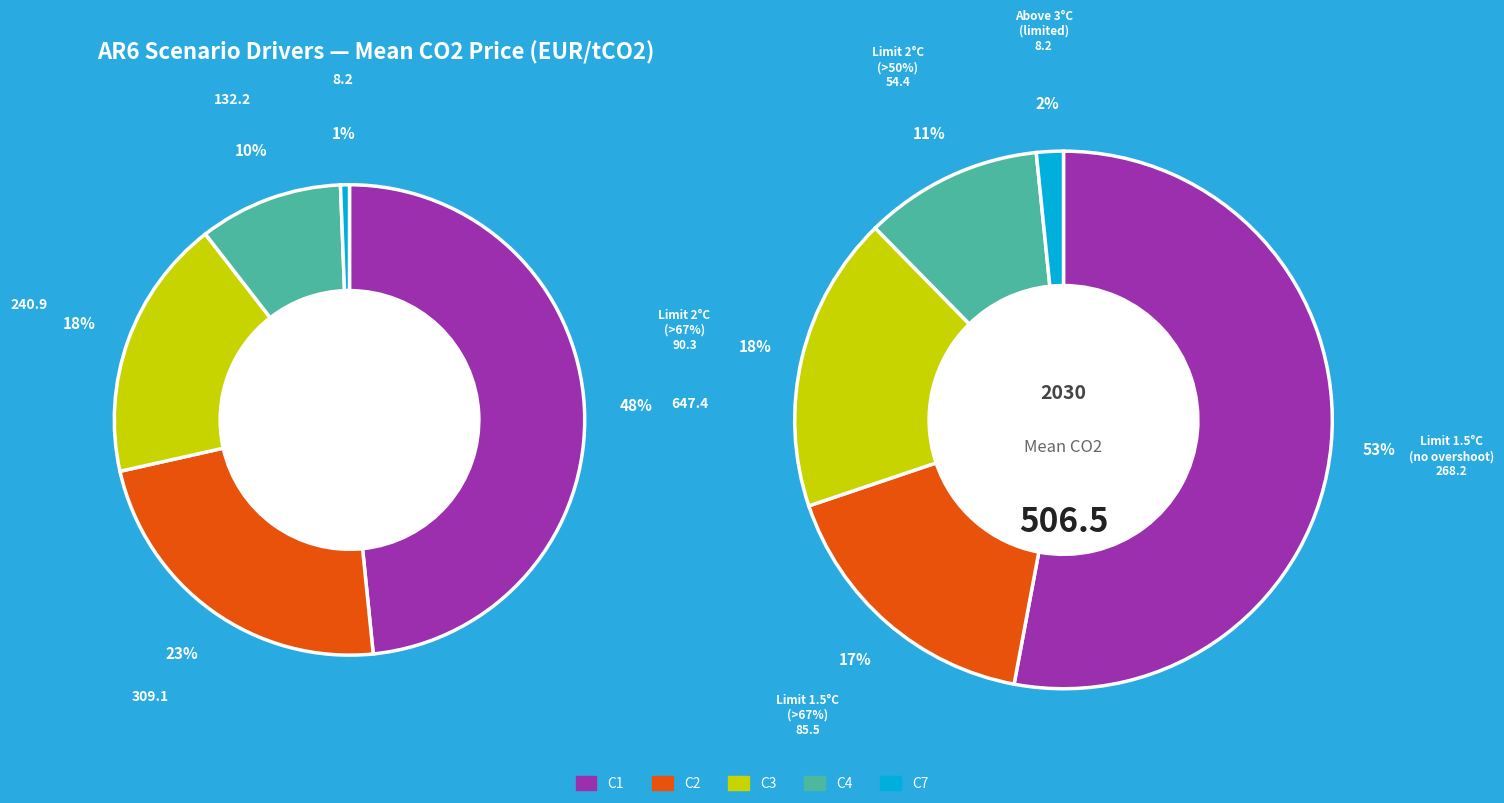

What percentage is the C1 slice, to the nearest percent?

48%